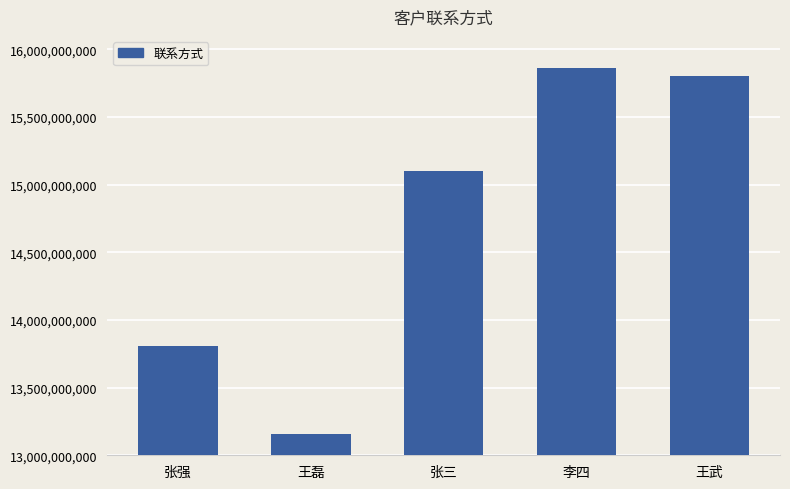

What is the change in value from 王磊 to 张三?

+1942830511